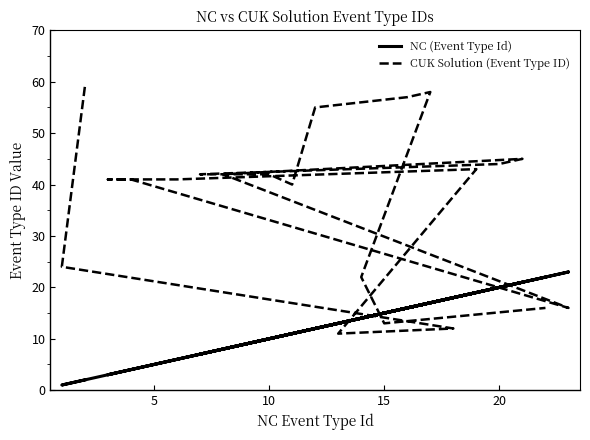

How many interior local valleys does the NC (Event Type Id) series have?

6